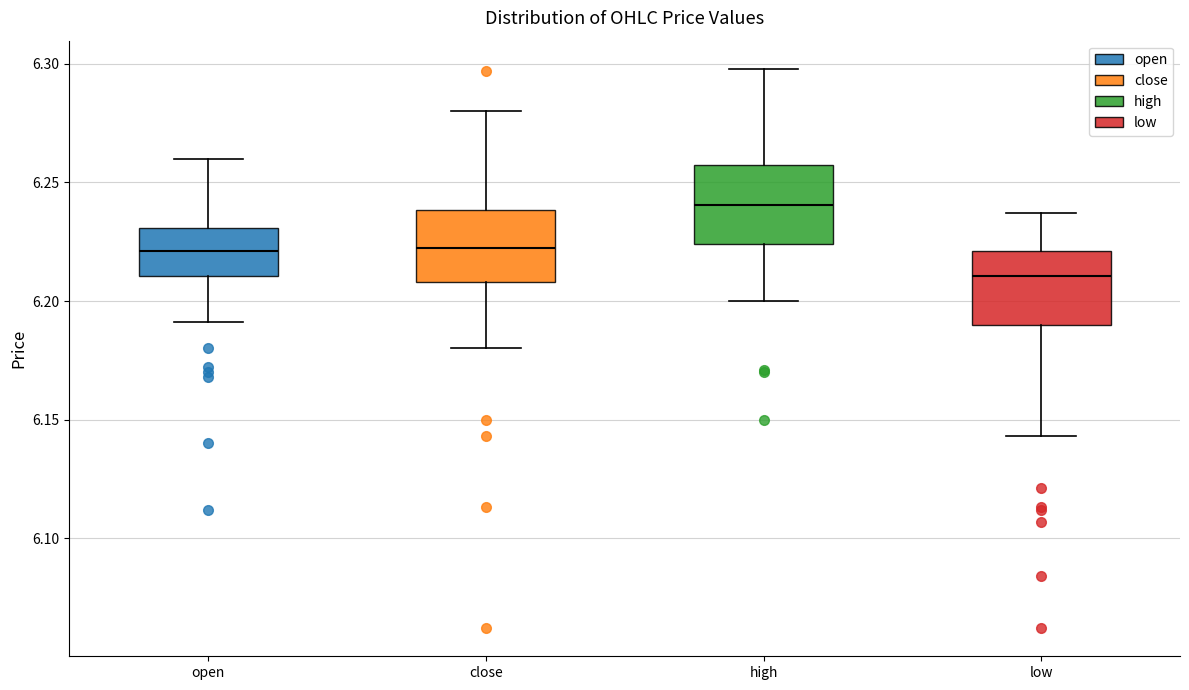

Reading left to right, transcribe this box plot: for each box, give where its median line is, the range the box spans, and where its two whiskers end, as read against the y-axis. The values are not printed on the chart, so give them approximately, as read against the axis.

open: median 6.220, box 6.210 to 6.230, whiskers 6.190 to 6.260
close: median 6.225, box 6.210 to 6.240, whiskers 6.180 to 6.280
high: median 6.240, box 6.225 to 6.260, whiskers 6.200 to 6.300
low: median 6.210, box 6.190 to 6.220, whiskers 6.145 to 6.235